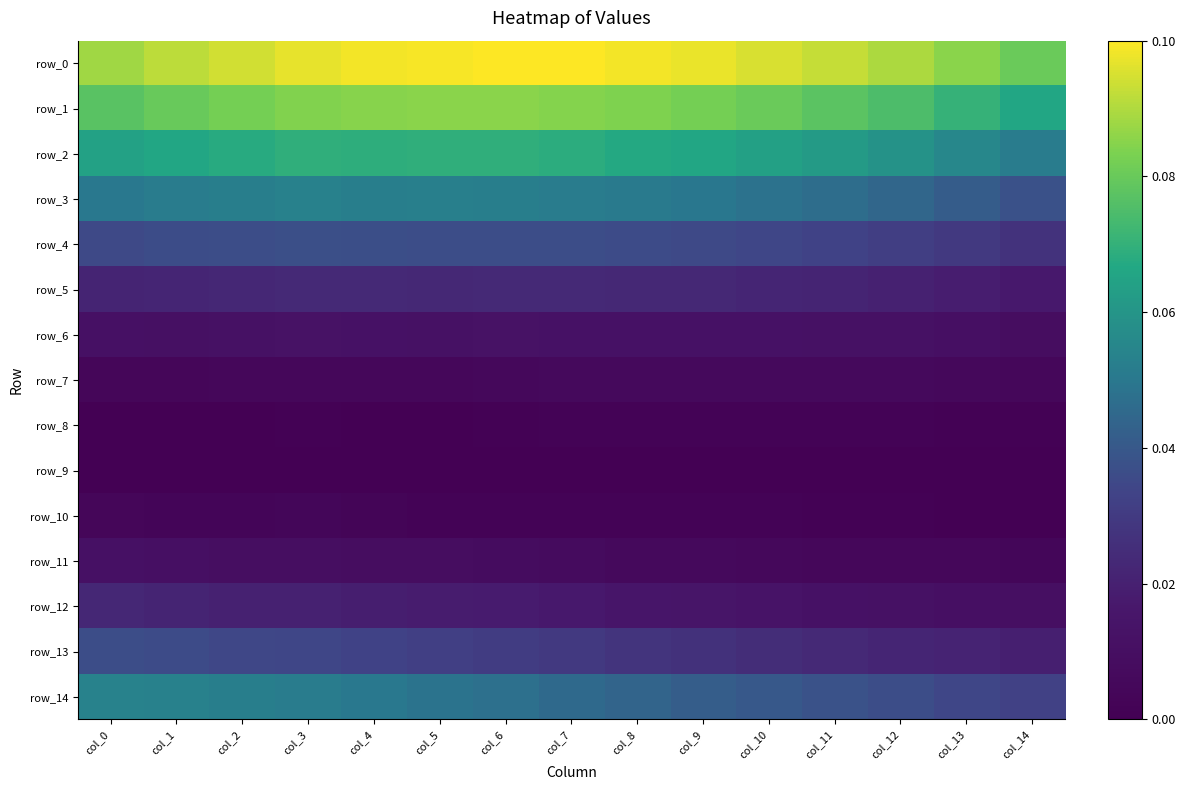

Count the number of categories in the chart.

15